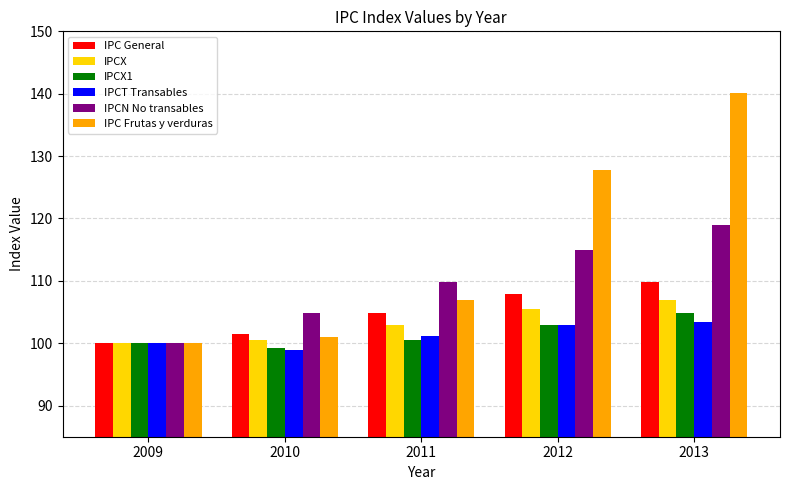

Which series has the largest range (max minus min)?

IPC Frutas y verduras